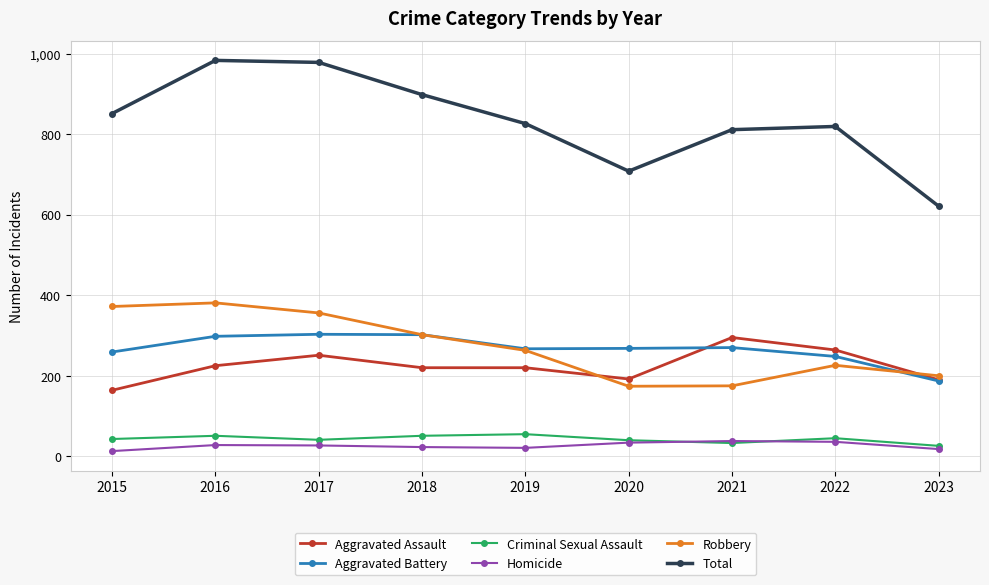

True or false: Total and Aggravated Battery intersect in this chart.

False